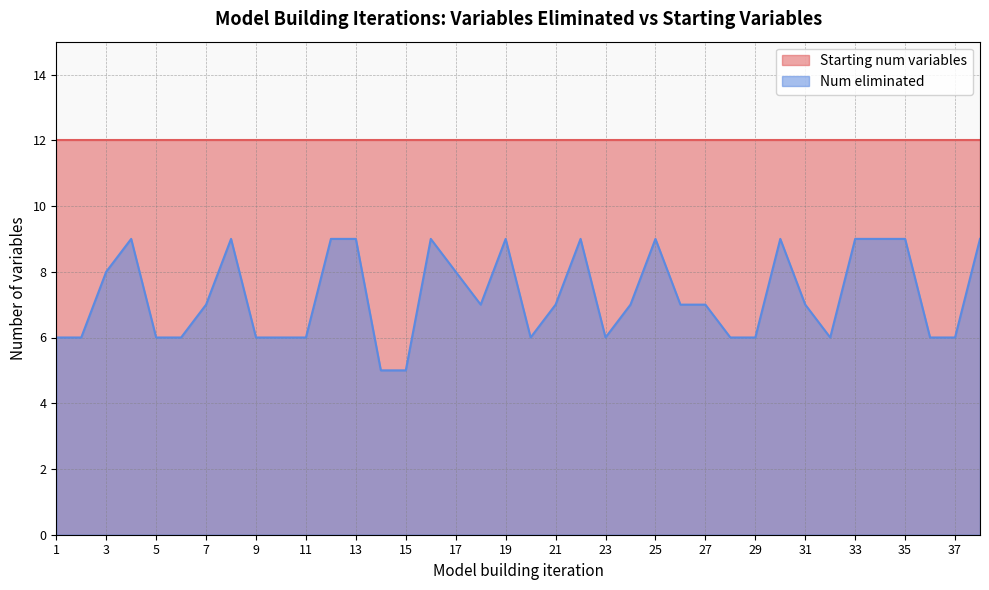

Does the chart have visible grid lines?

Yes